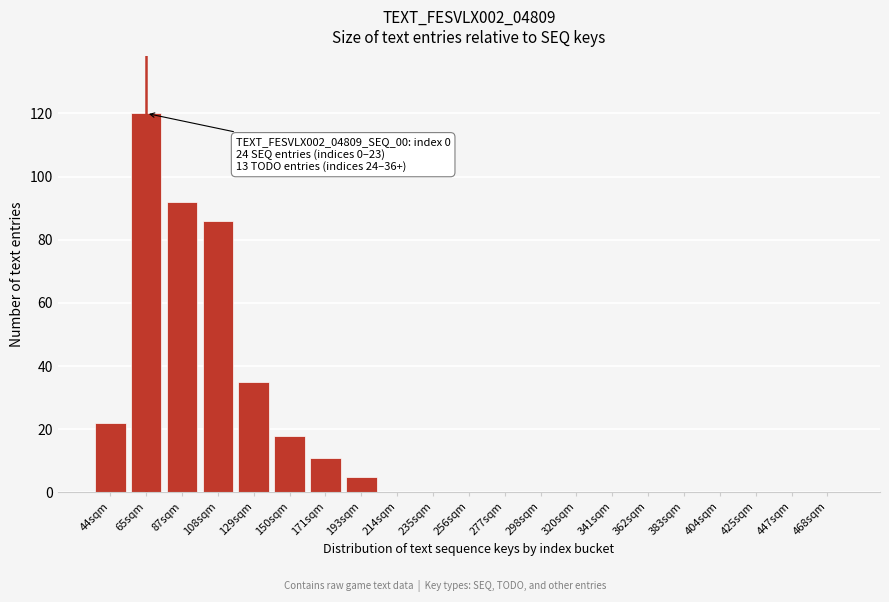

Reading left to right, transcribe all the data shown in this chart.

44sqm=22	65sqm=120	87sqm=92	108sqm=86	129sqm=35	150sqm=18	171sqm=11	193sqm=5	214sqm=0	235sqm=0	256sqm=0	277sqm=0	298sqm=0	320sqm=0	341sqm=0	362sqm=0	383sqm=0	404sqm=0	425sqm=0	447sqm=0	468sqm=0